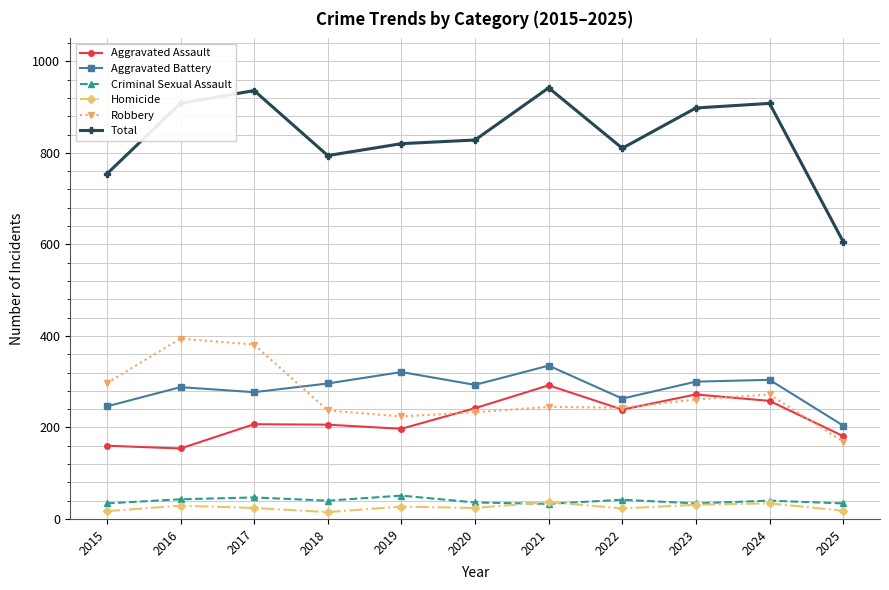

At how many categories does at least one series exceed 95?

11